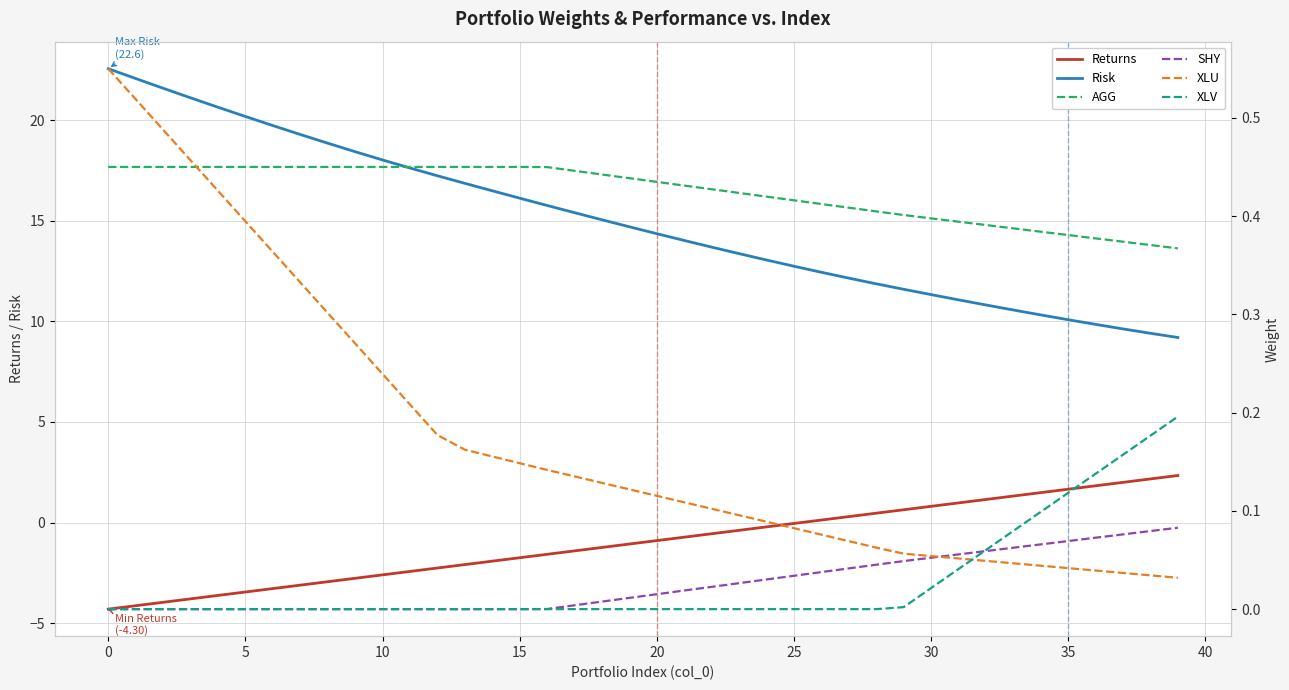

Does the chart display data point markers on the line(s)?

No